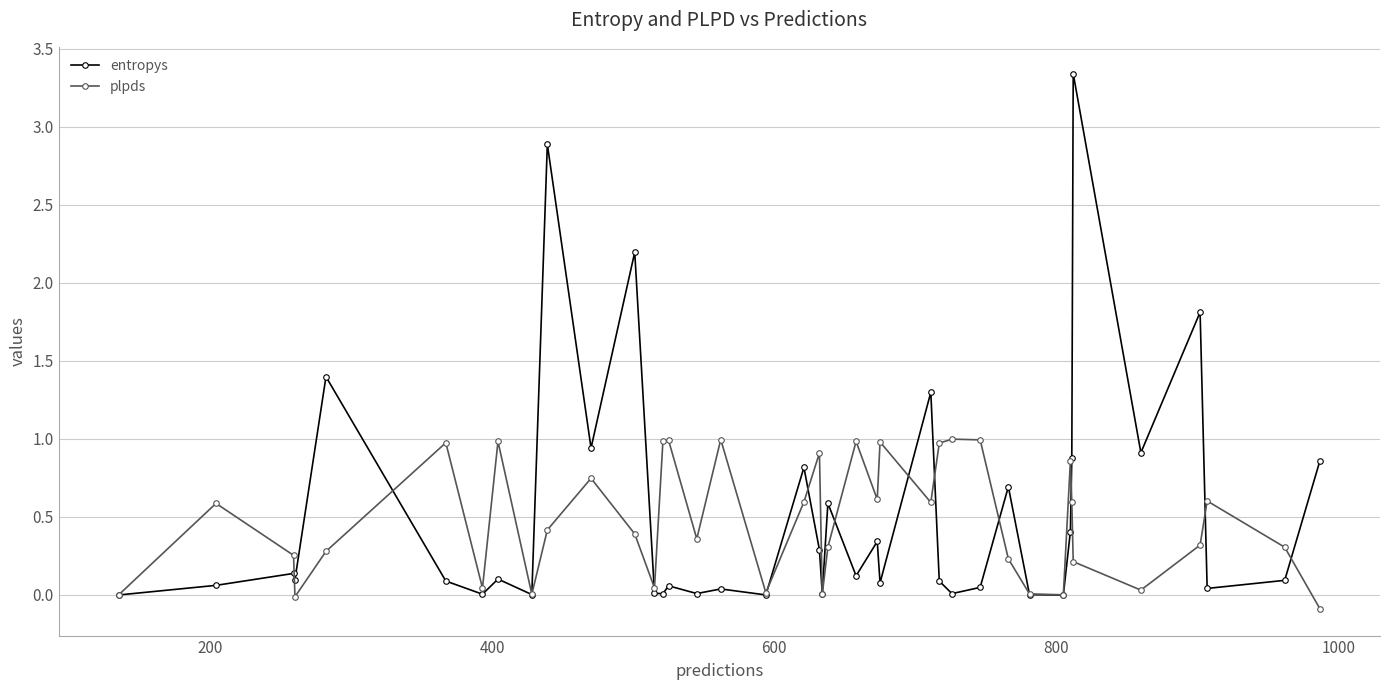

What is the value of the plpds point at the 28th from the left?

1.0